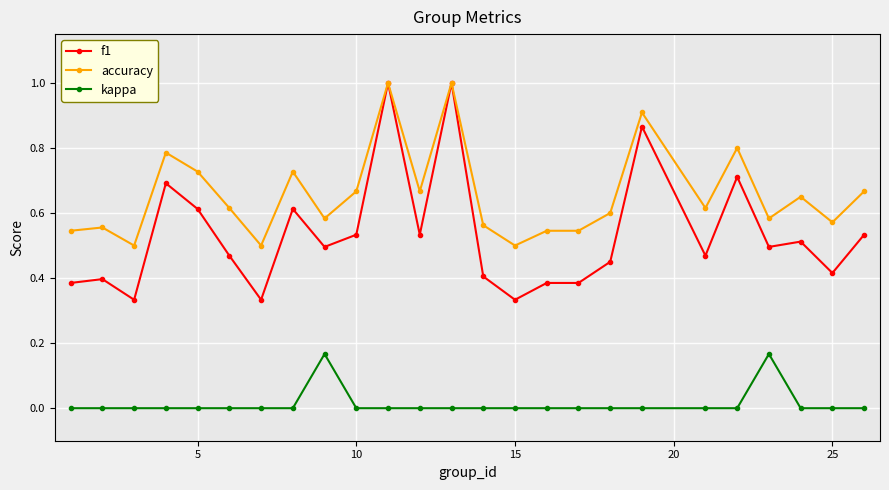

Is this an area chart (filled region under the line)?

No